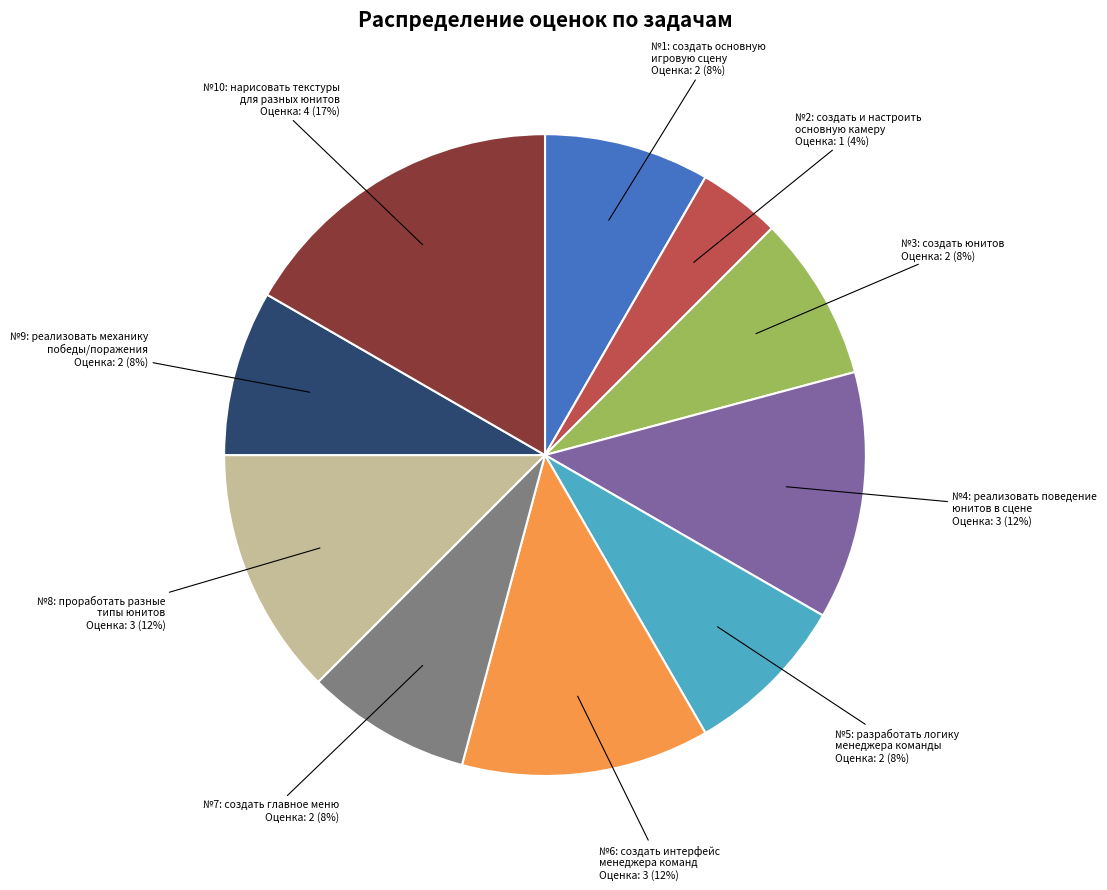

Is there a majority slice in this chart?

No